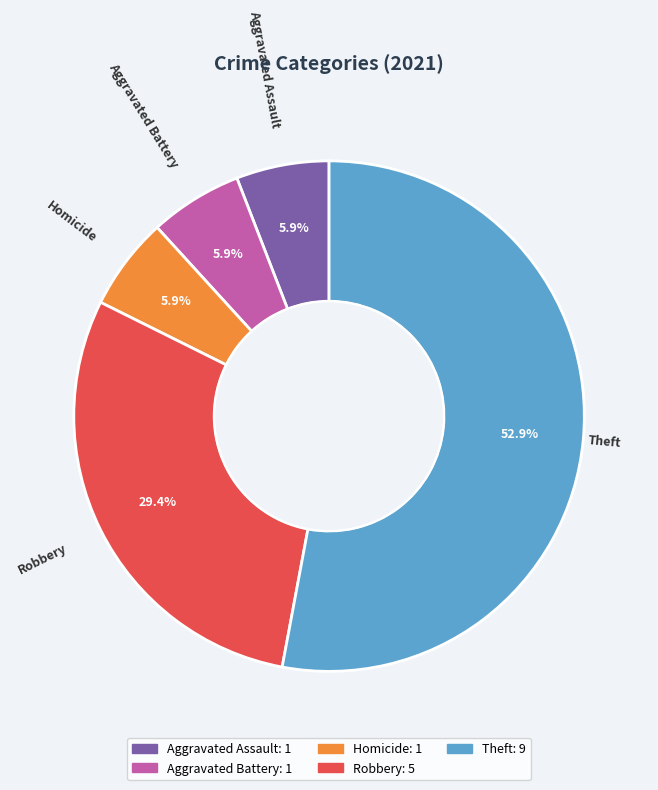

What portion of the pie excludes Aggravated Assault?

94.1%